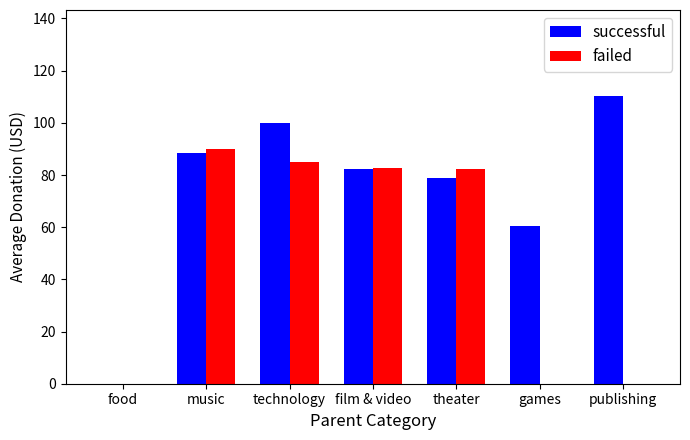

True or false: failed has a value of 53.4 at publishing.

False